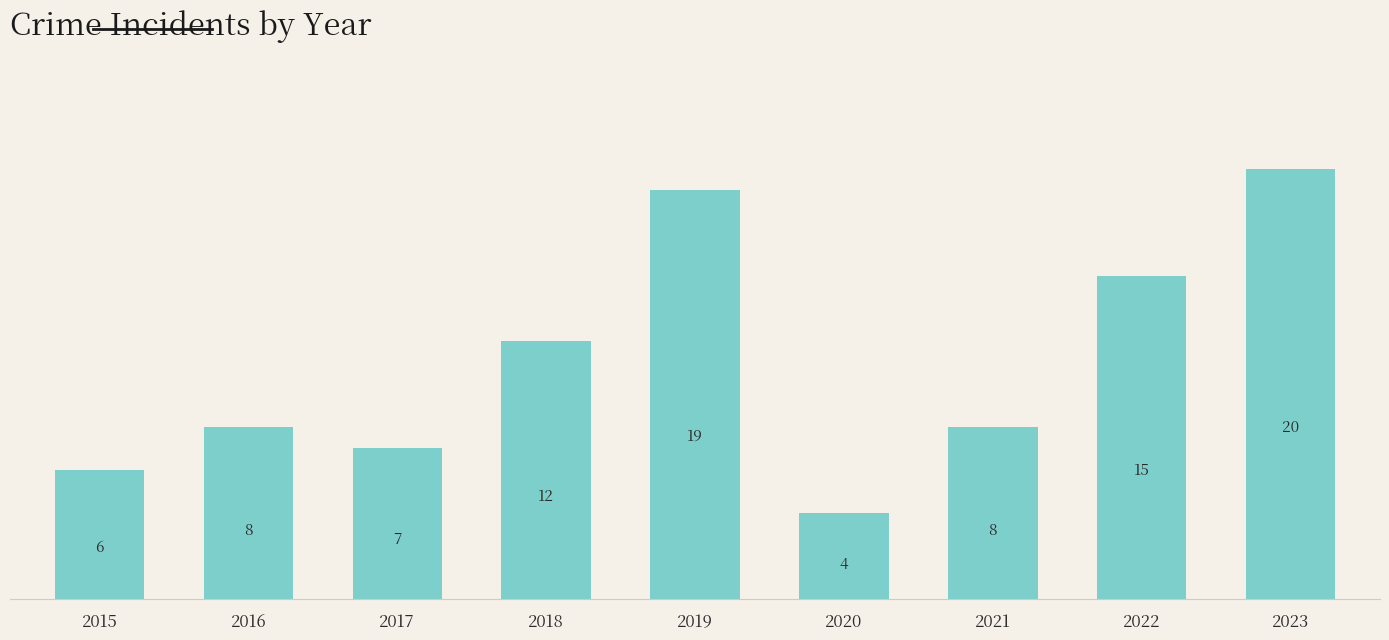

Reading left to right, extract all data points from this chart.

2015=6	2016=8	2017=7	2018=12	2019=19	2020=4	2021=8	2022=15	2023=20